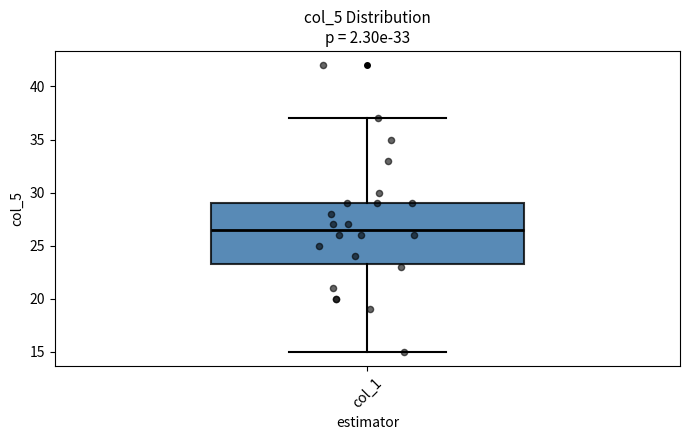

Read this box plot against the y-axis: the position of the median line, the range covered by the box, and the ends of both whiskers. The values are not printed on the chart, so give them approximately, as read against the axis.

median 26.5, box 23.5 to 29.0, whiskers 15.0 to 37.0